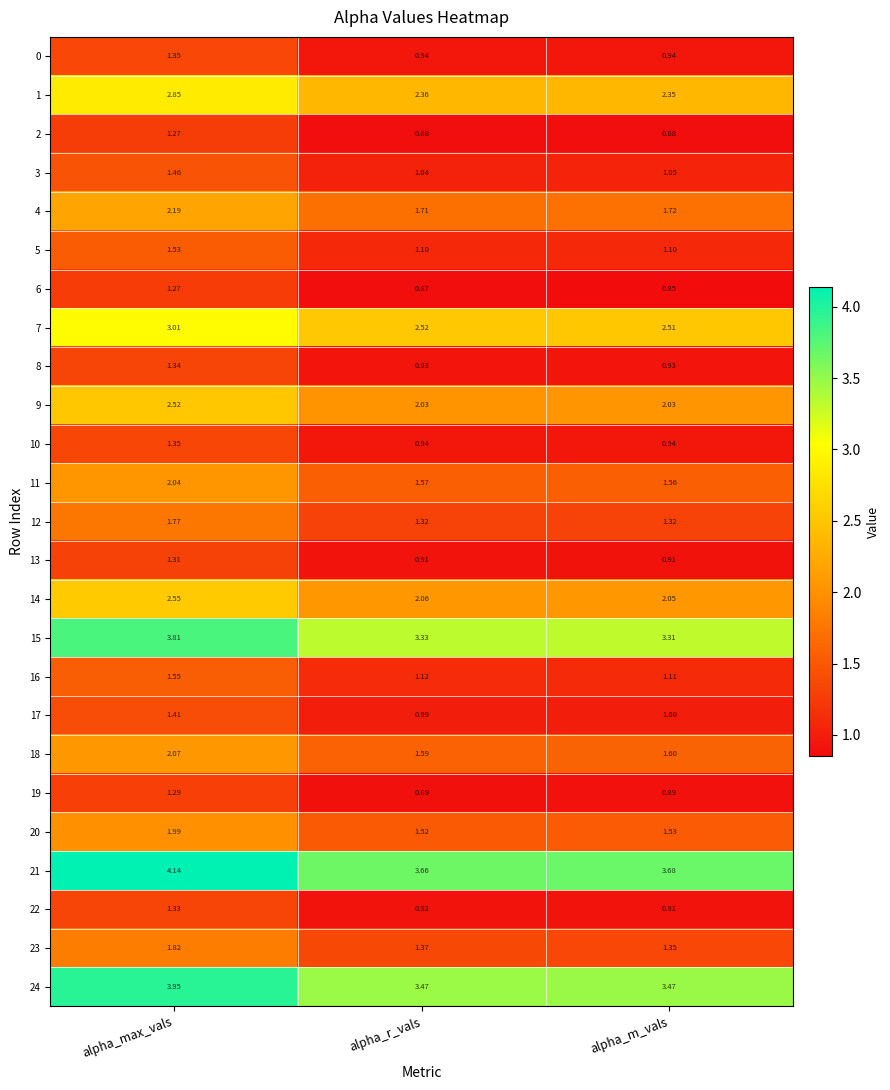

Count the number of data series in this chart.

25